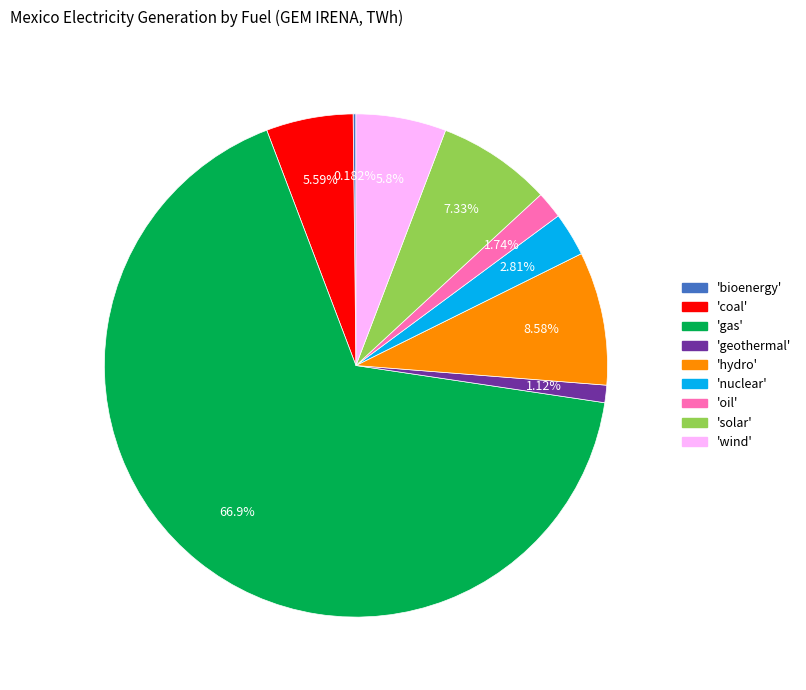

Is there a majority slice in this chart?

Yes